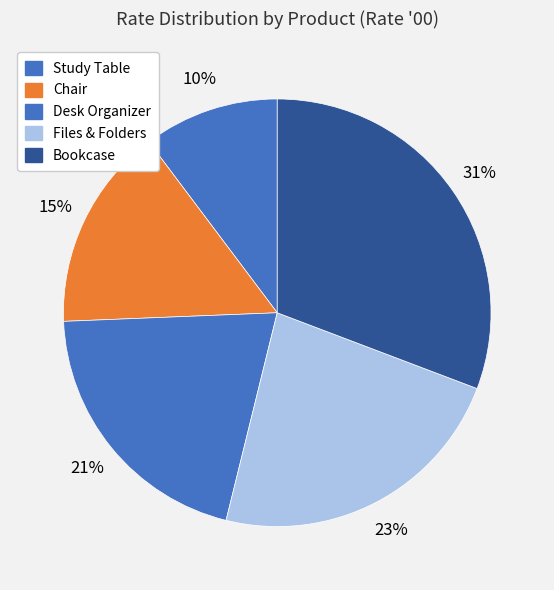

To the nearest percent, what is the combined percentage of Bookcase and Files & Folders?

54%